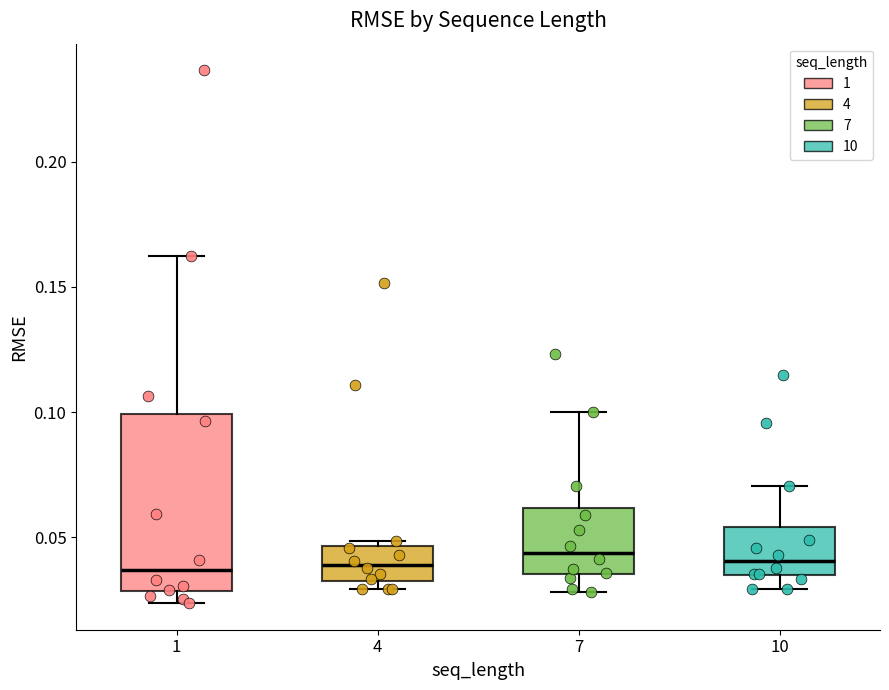

Comparing the boxes themselves (not the whiskers), which one is the tallest?

1